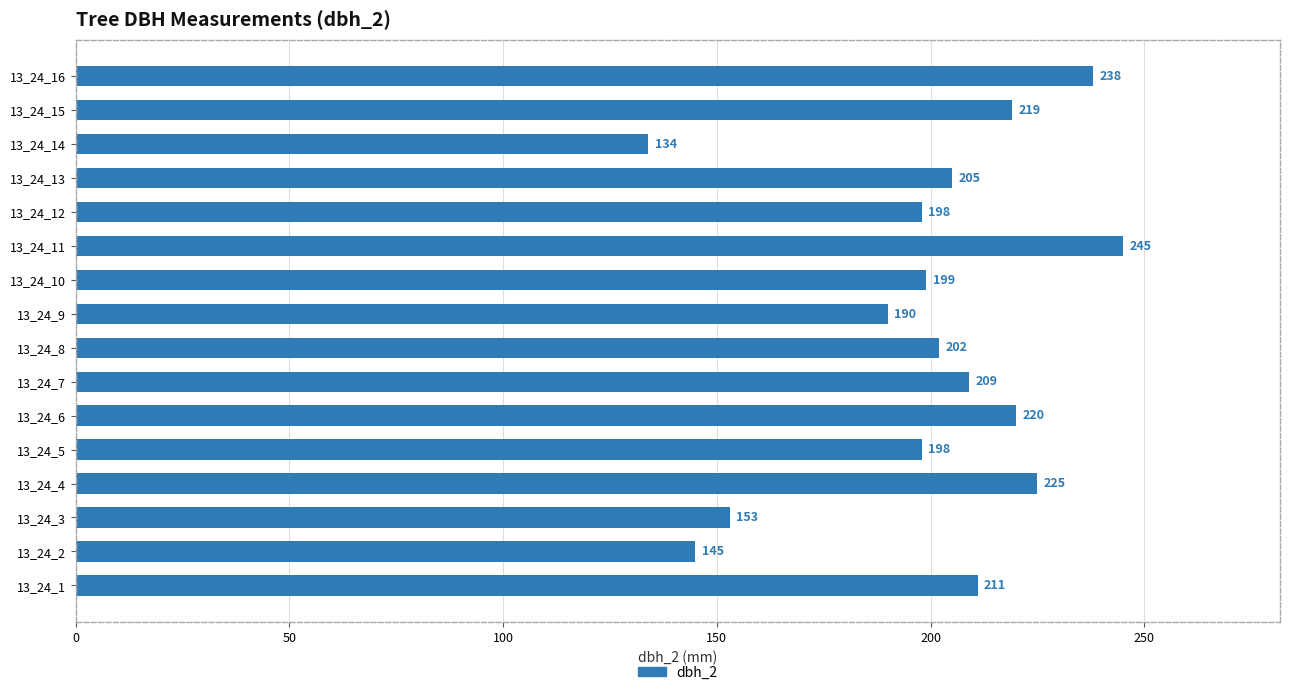

What is the change in value from 13_24_1 to 13_24_8?

-9